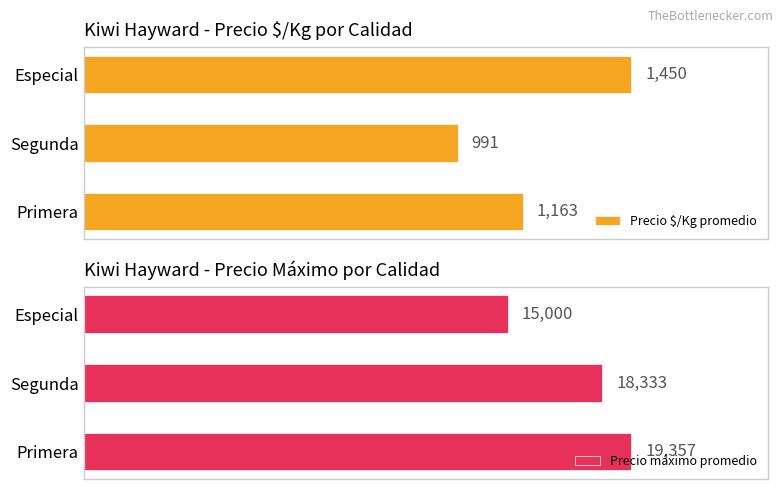

Reading right to left, list all the values displayed in this chart.

Precio $/Kg promedio: 500=1450	250=991	0=1163
Precio máximo promedio: 500=15000	250=18333	0=19357